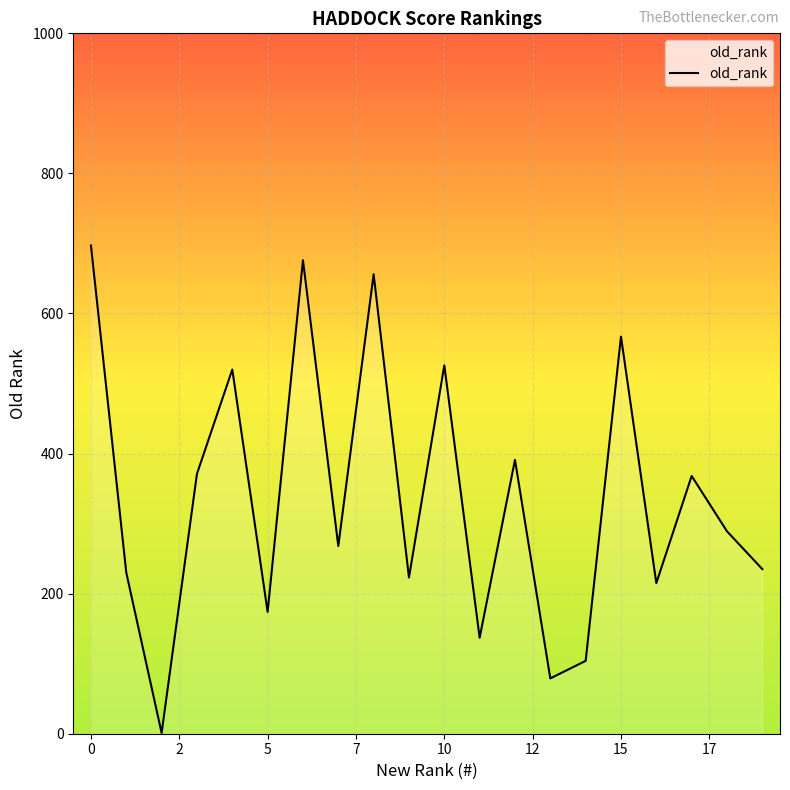

What is the greatest value displayed?

697